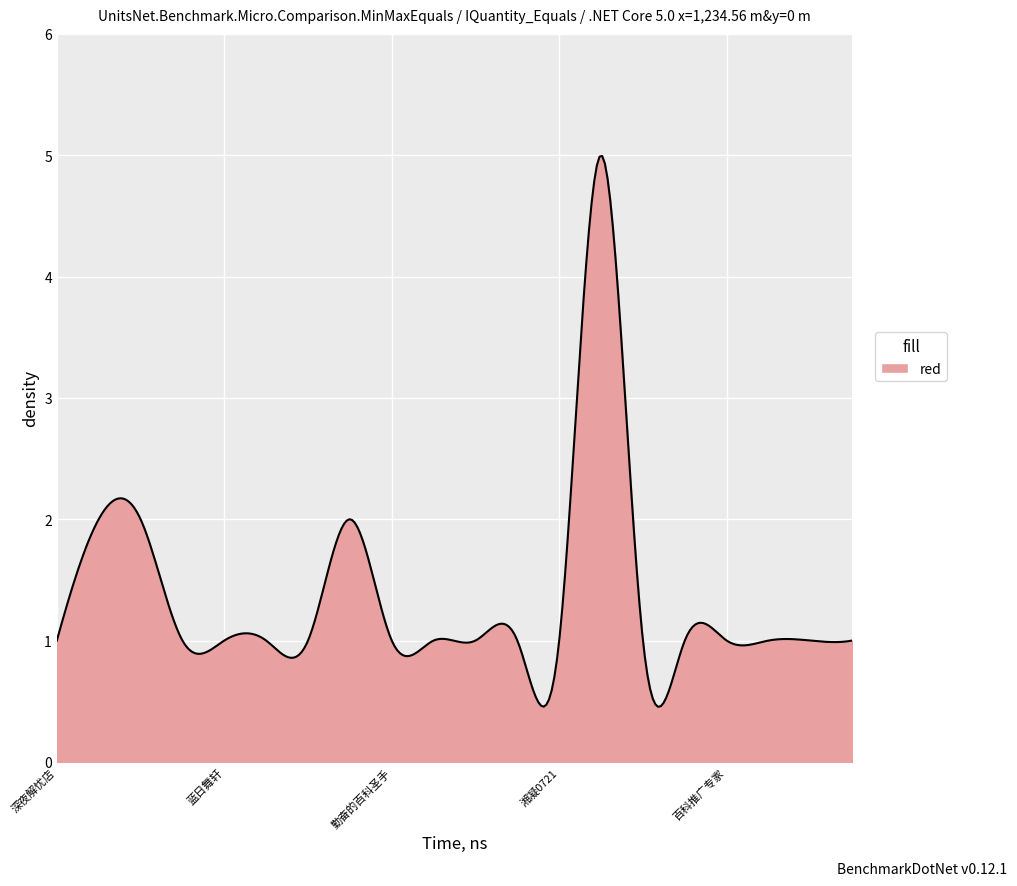

What is the smallest value displayed?

0.5